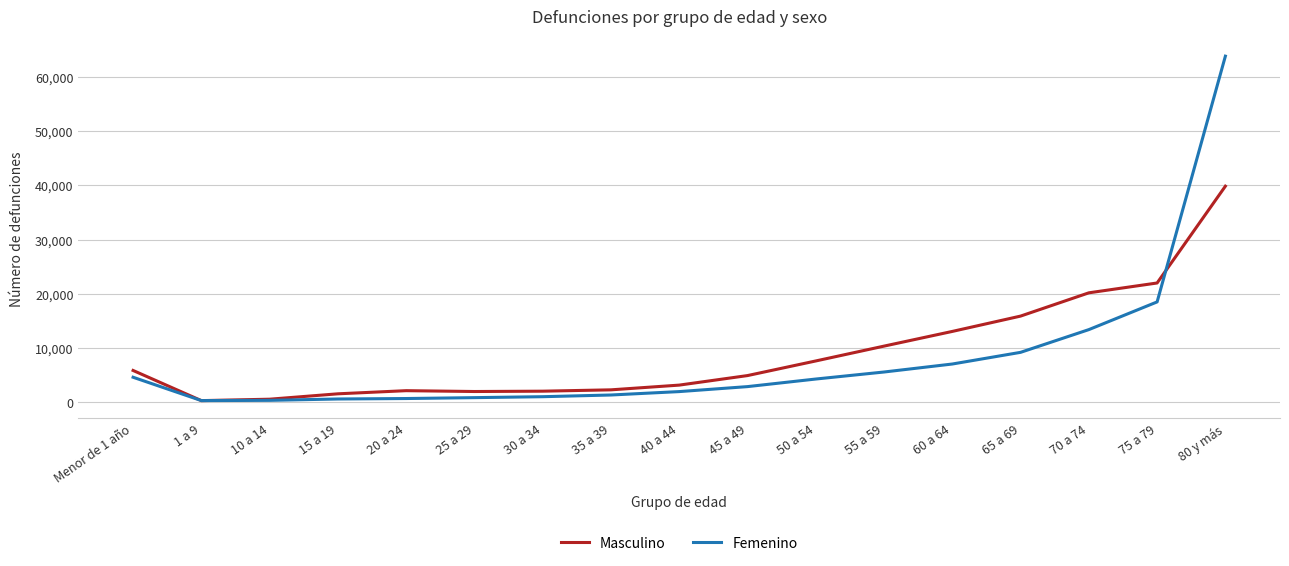

What is the total value across all series at 15 a 19?

2244